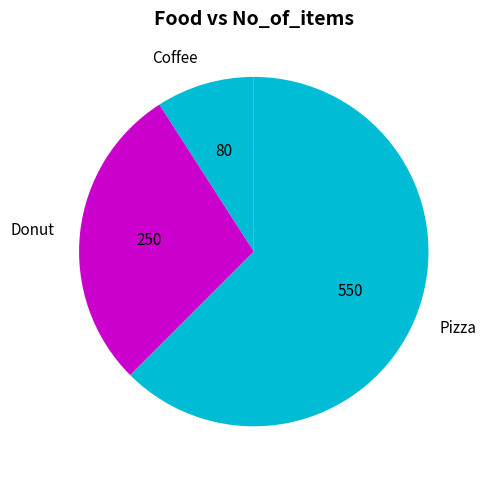

Between Coffee and Pizza, which is larger?

Pizza